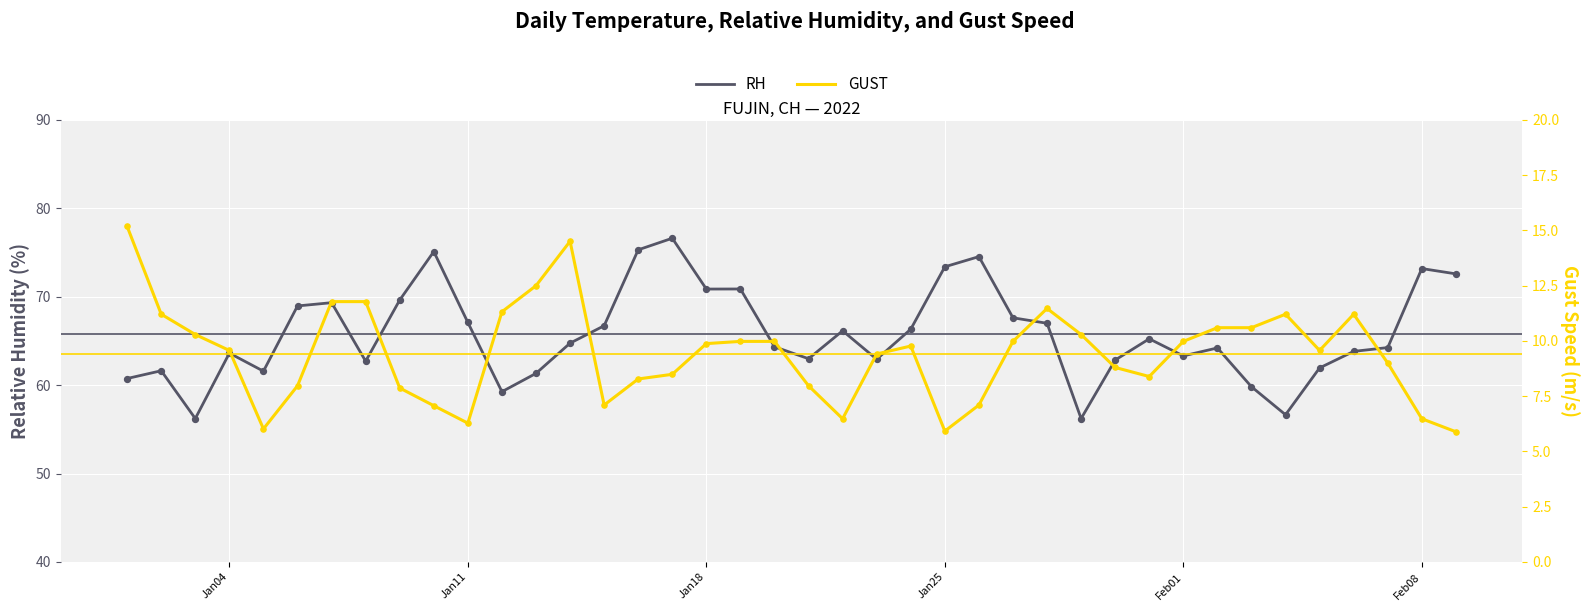

Is the value of GUST at 23 greater than the value of RH at 39?

No